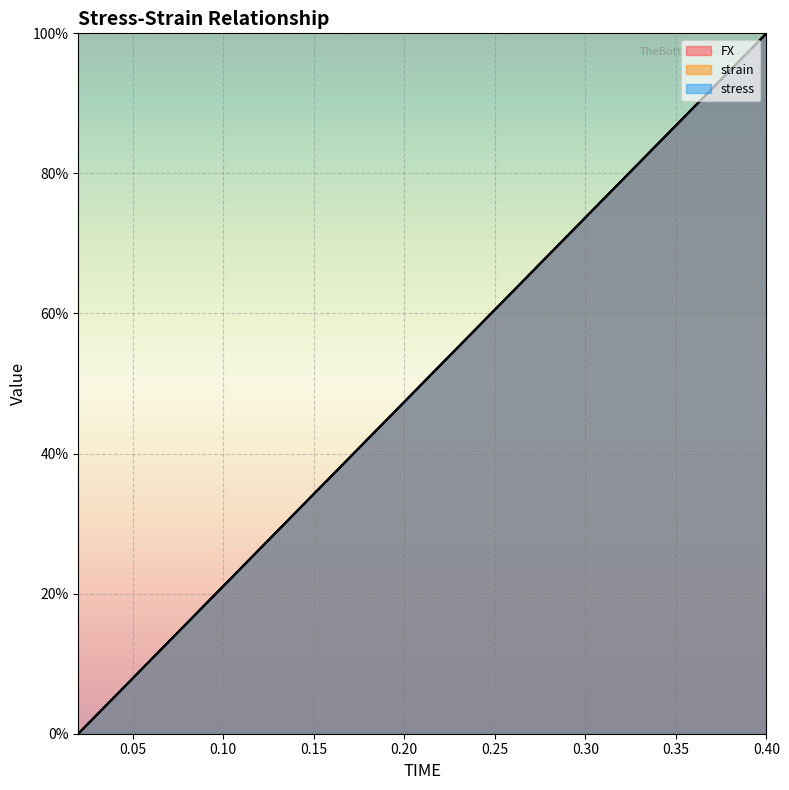

True or false: stress has more than 0 points higher than both neighbors.

False